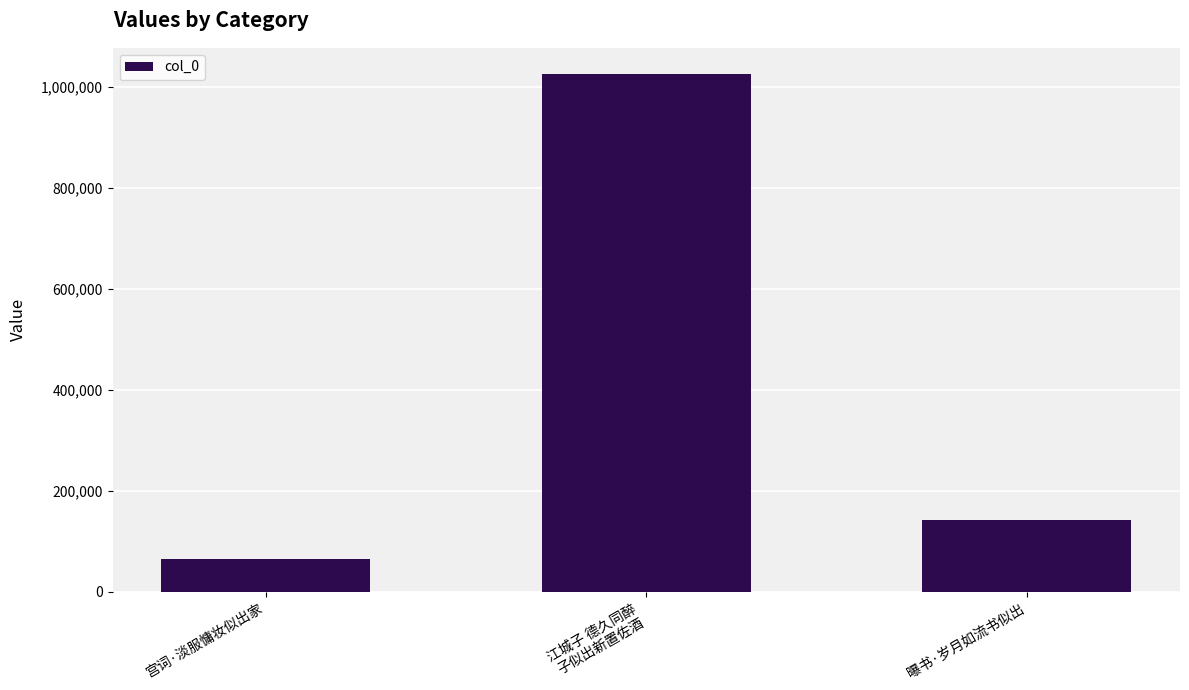

List the labels in order of value, largest first.

江城子 德久同醉
子似出新置佐酒, 曝书·岁月如流书似出, 宫词·淡服慵妆似出家